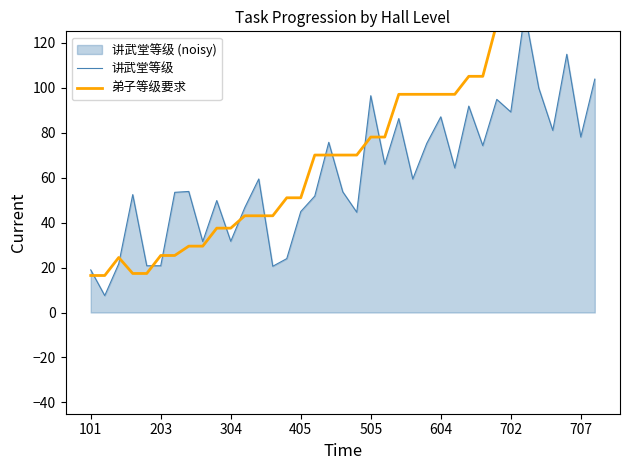

True or false: 讲武堂等级 and 弟子等级要求 cross at least once.

True